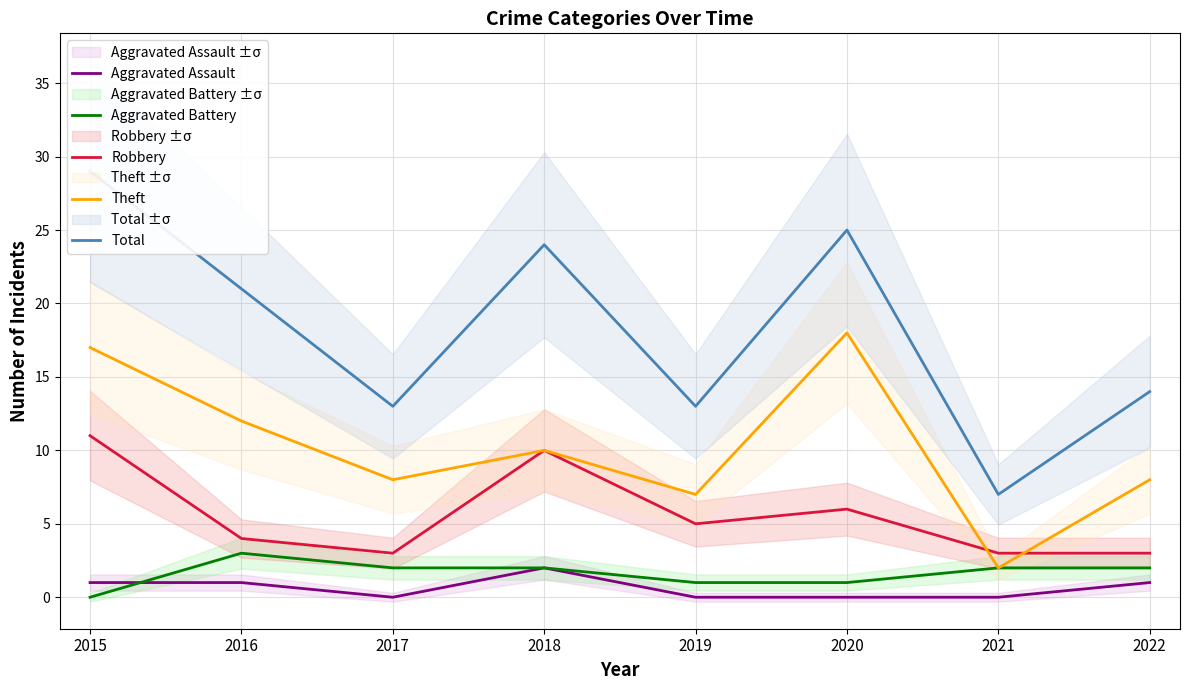

At how many categories does at least one series exceed 13?

5